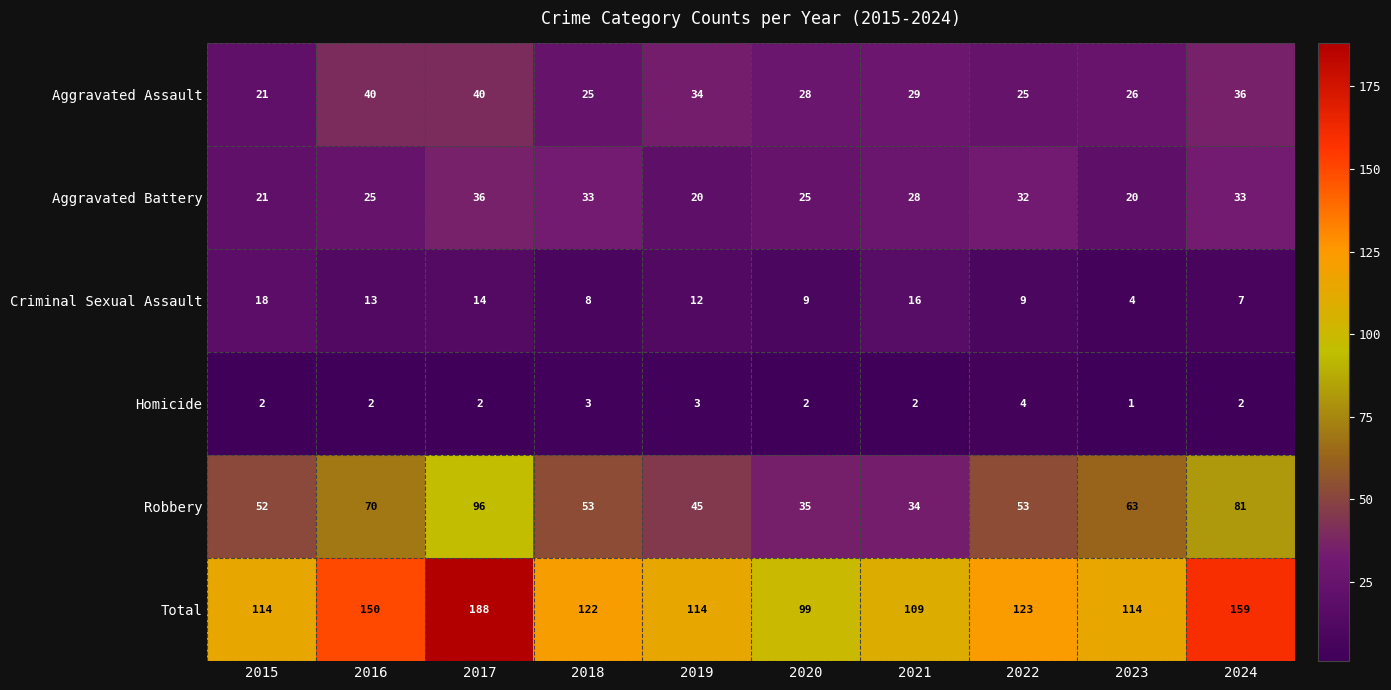

At 2017, list the series in order from smallest to largest.

Homicide, Criminal Sexual Assault, Aggravated Battery, Aggravated Assault, Robbery, Total